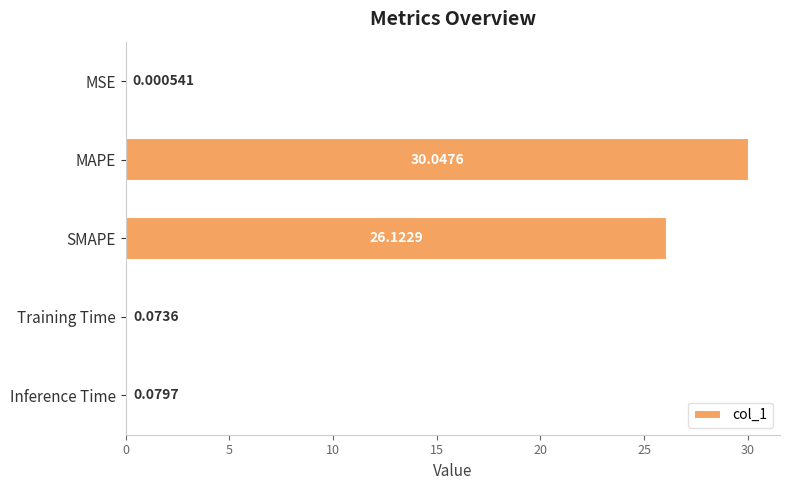

Are the bars horizontal?

Yes